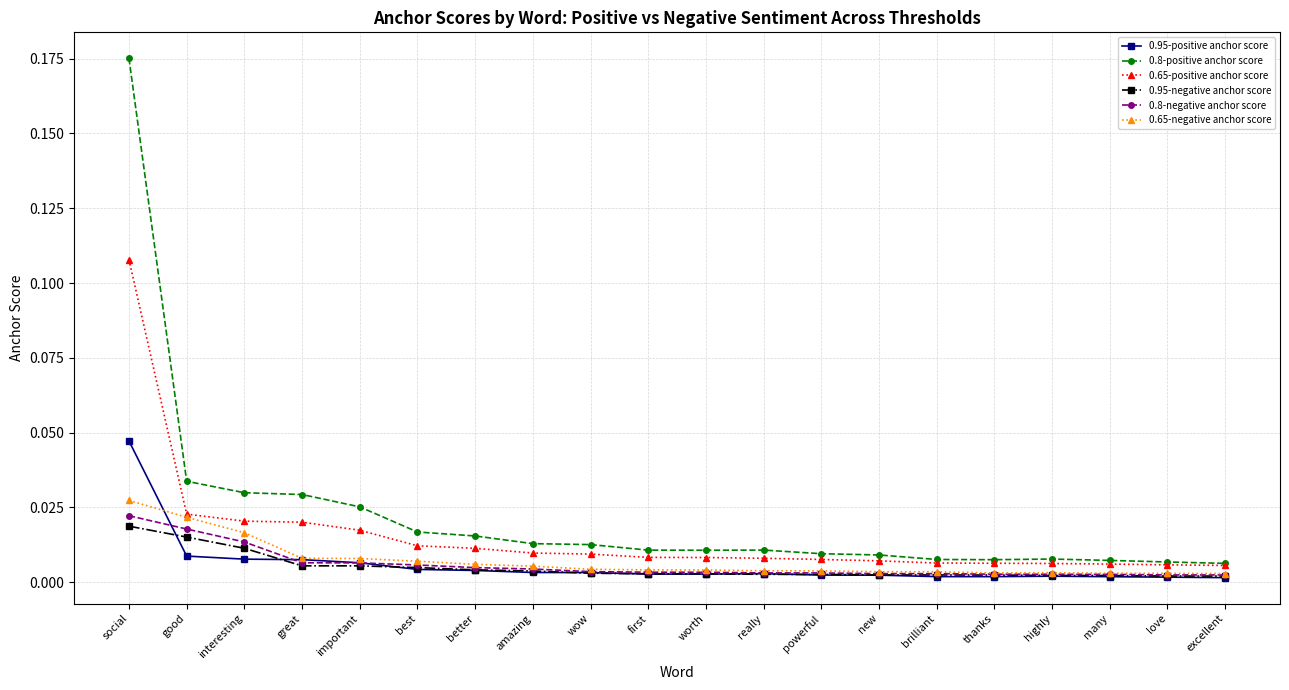

Which series has the largest range (max minus min)?

0.8-positive anchor score